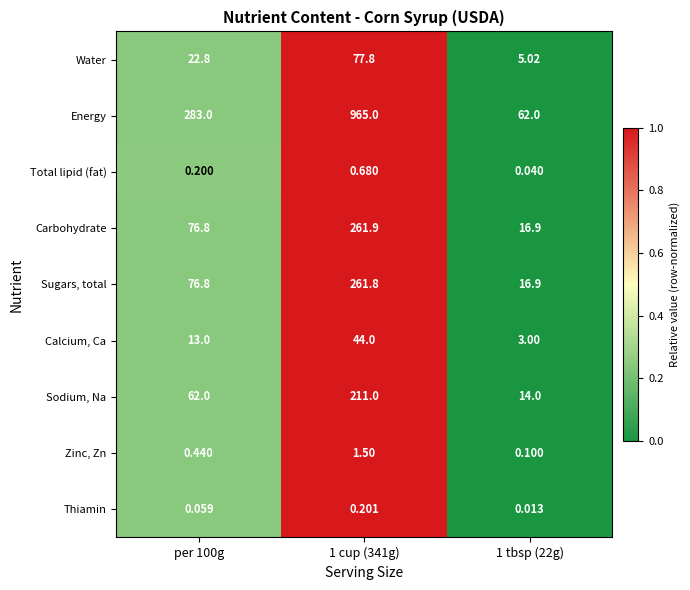

Which series has the largest range (max minus min)?

Energy